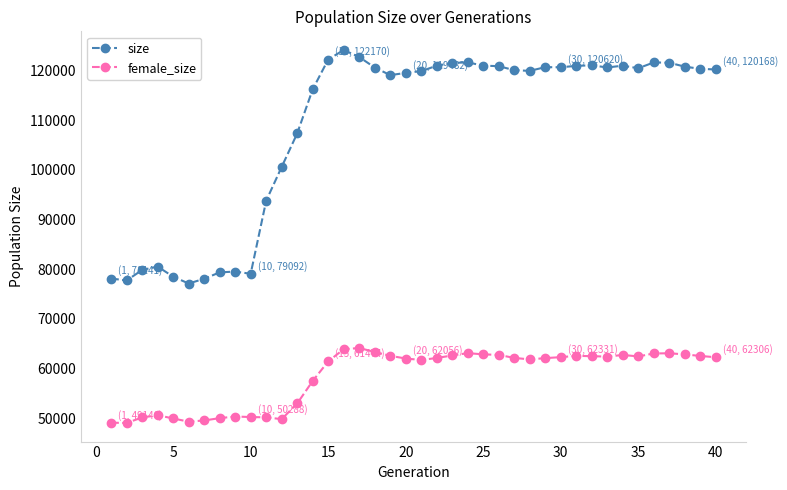

What is the value of the female_size point at the 12th from the left?

49864